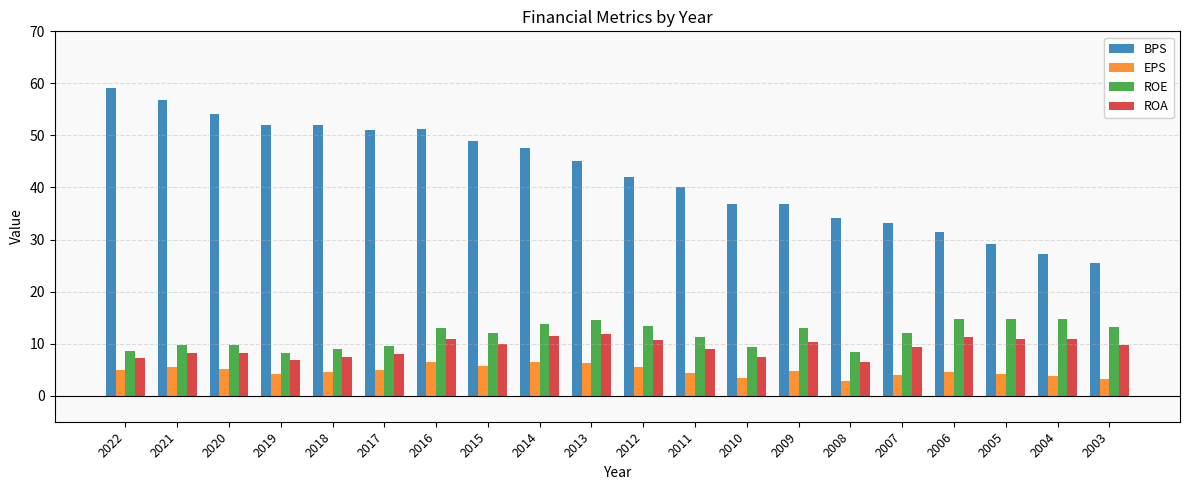

Between 2011 and 2010, which series saw the biggest shift?

BPS